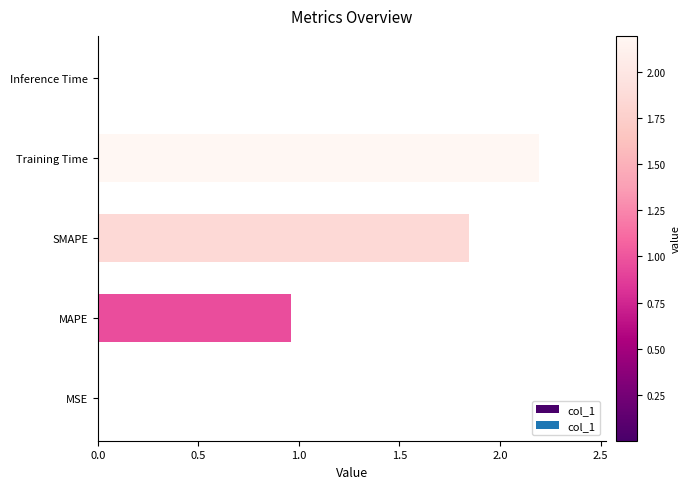

What is the sum of the values at SMAPE and MAPE?

2.8